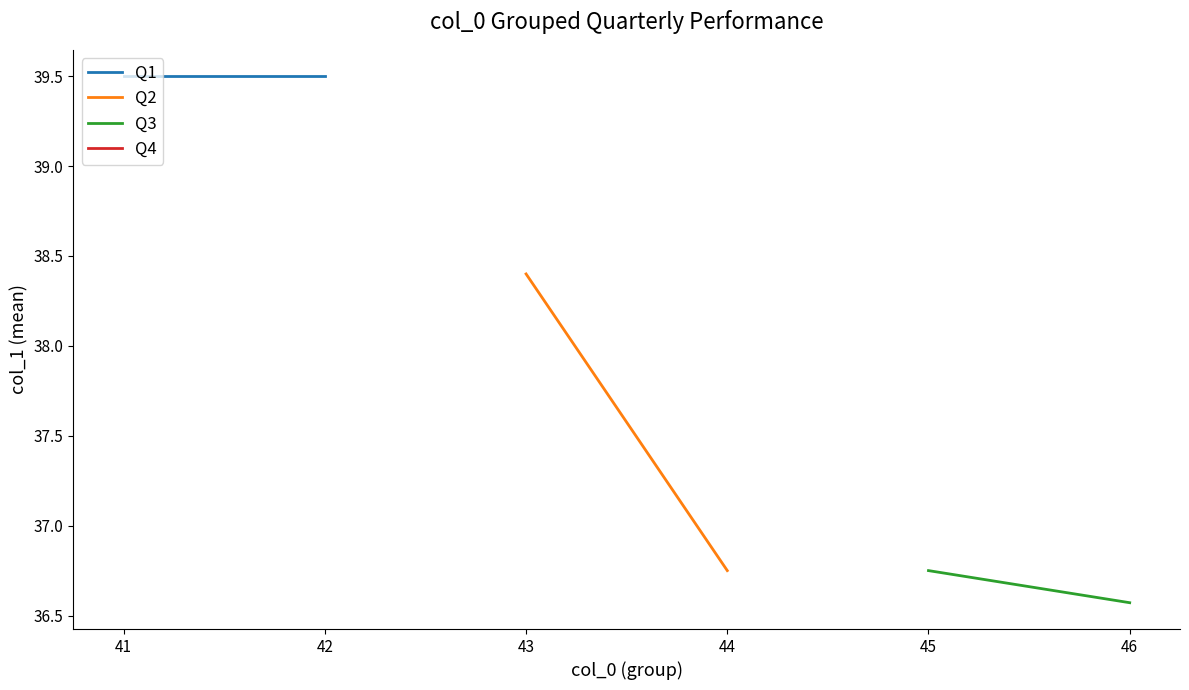

Does the chart have visible grid lines?

No